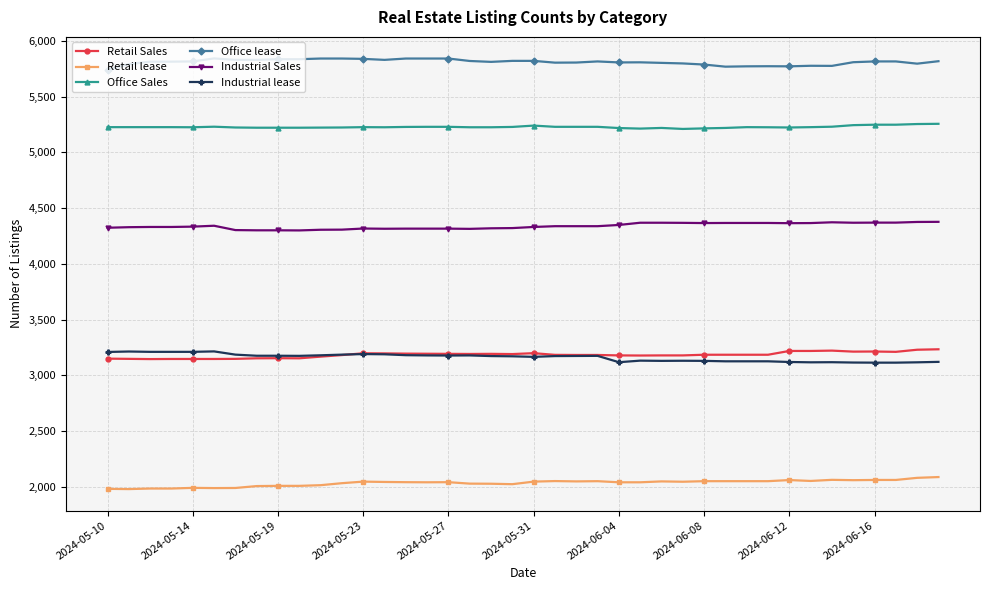

What is the minimum value for Office Sales?

5211